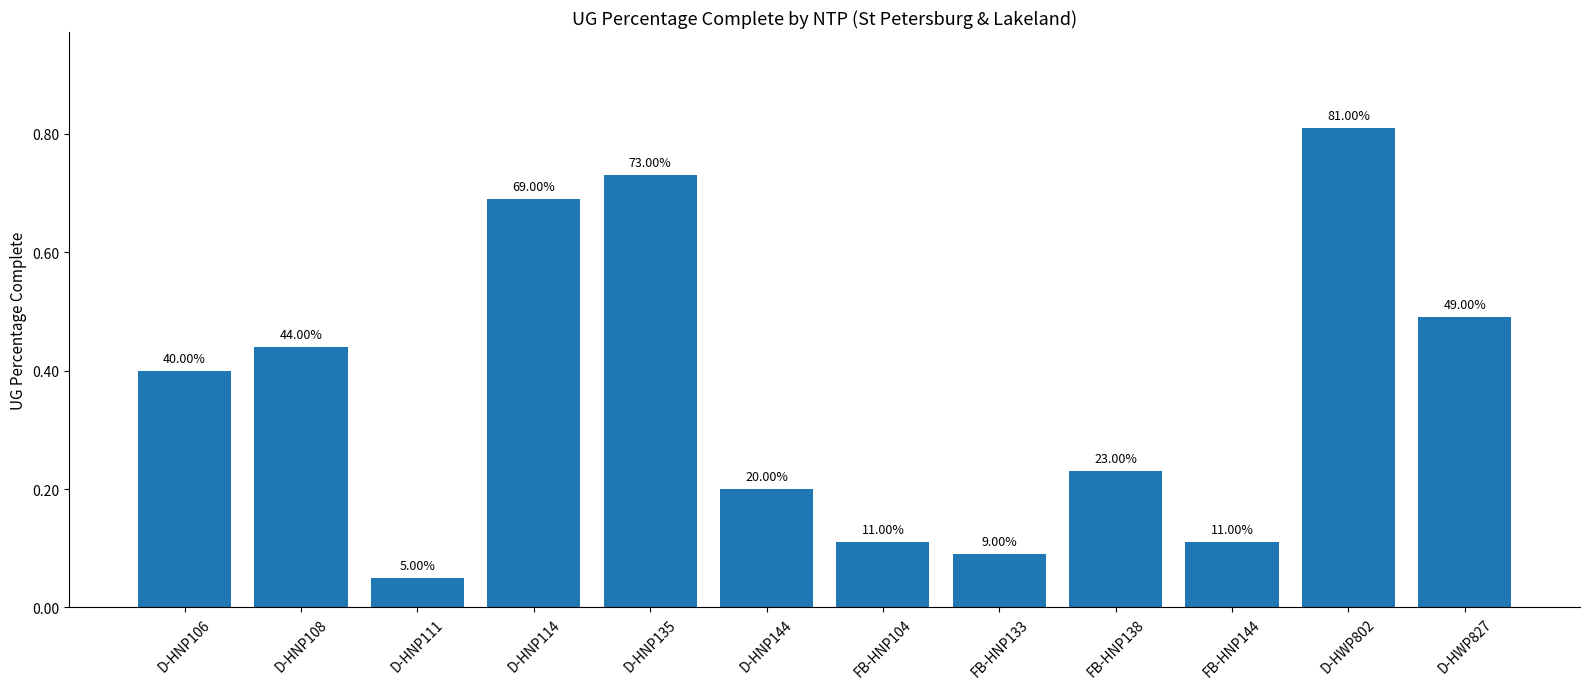

Between FB-HNP104 and D-HNP111, which is larger?

FB-HNP104